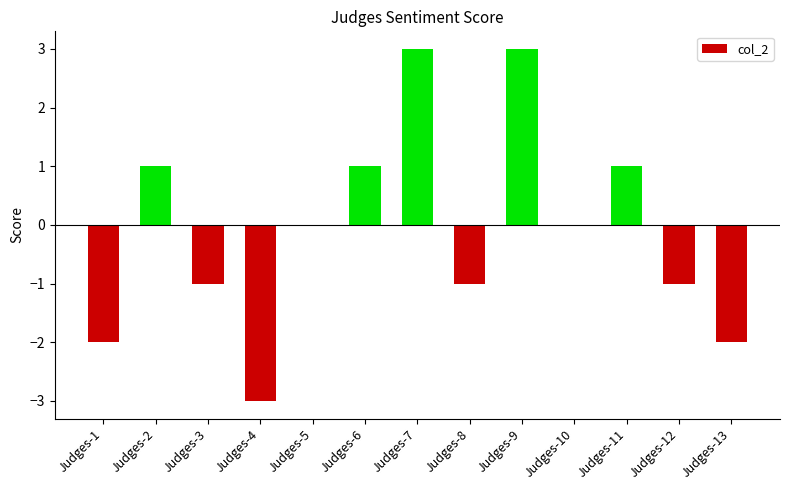

Reading left to right, list all the values displayed in this chart.

-2	1	-1	-3	0	1	3	-1	3	0	1	-1	-2